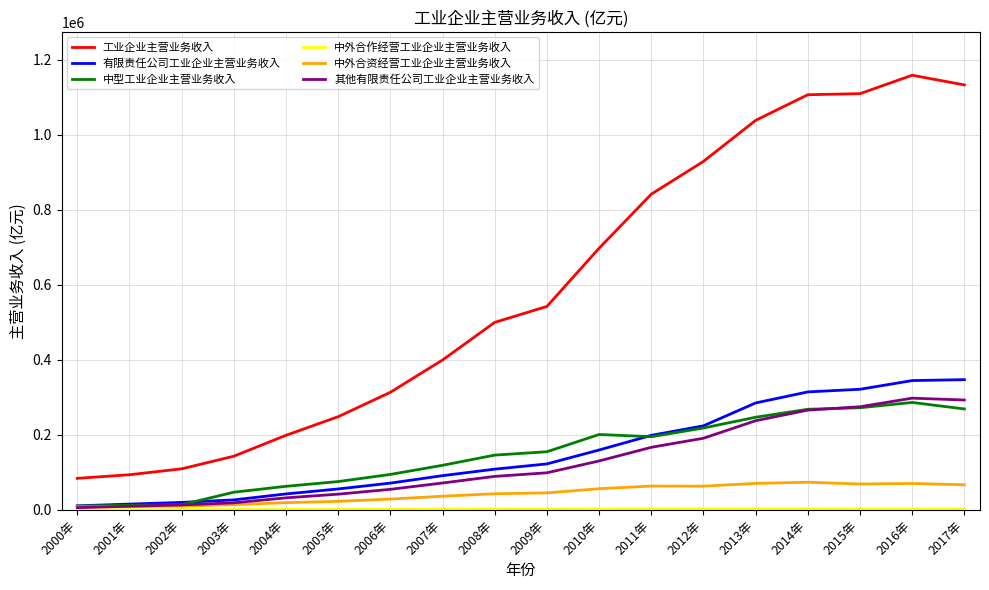

What is the sum of all 中型工业企业主营业务收入 values?

2694374.8